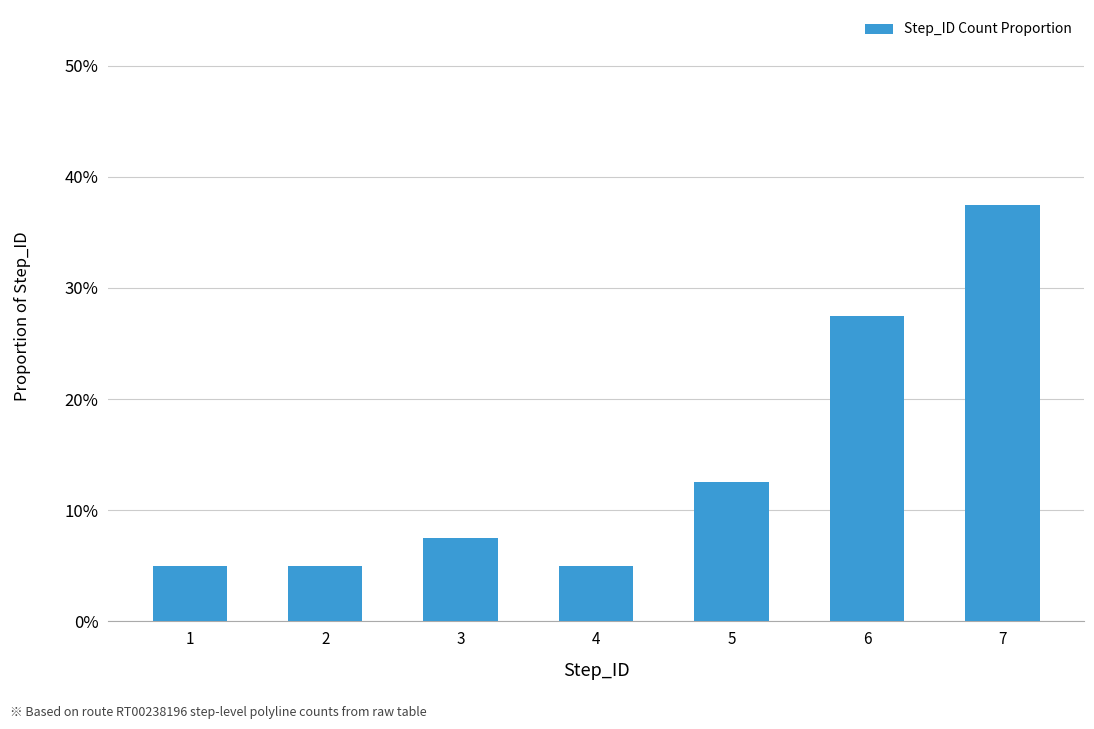

Reading left to right, list all the values displayed in this chart.

0.1	0.1	0.1	0.1	0.1	0.3	0.4